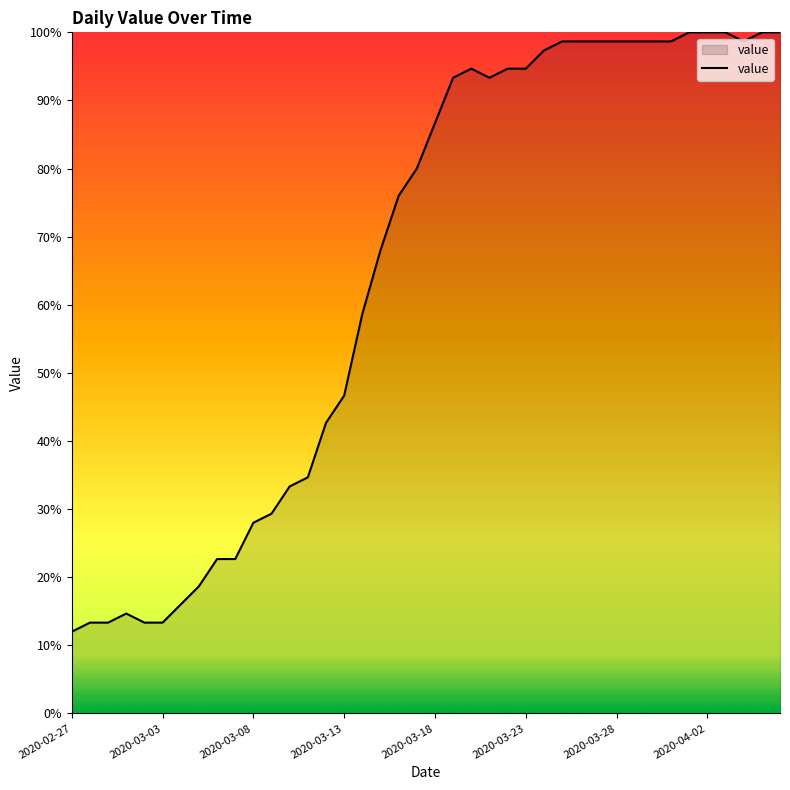

What is the difference between the maximum and minimum values?

88.0